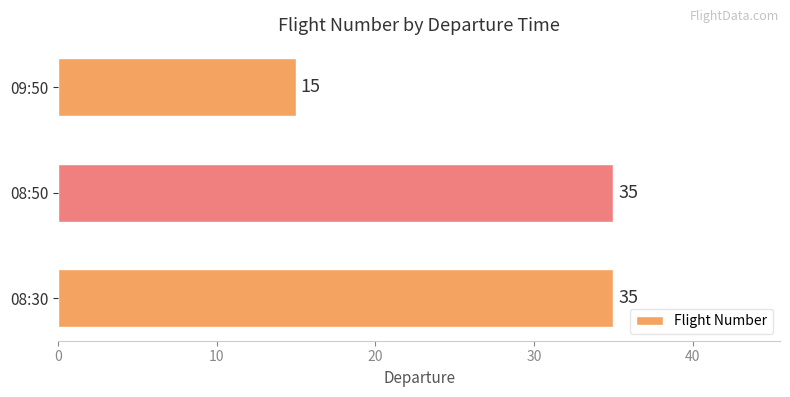

What is the ratio of the value at 08:30 to the value at 08:50?

1.0